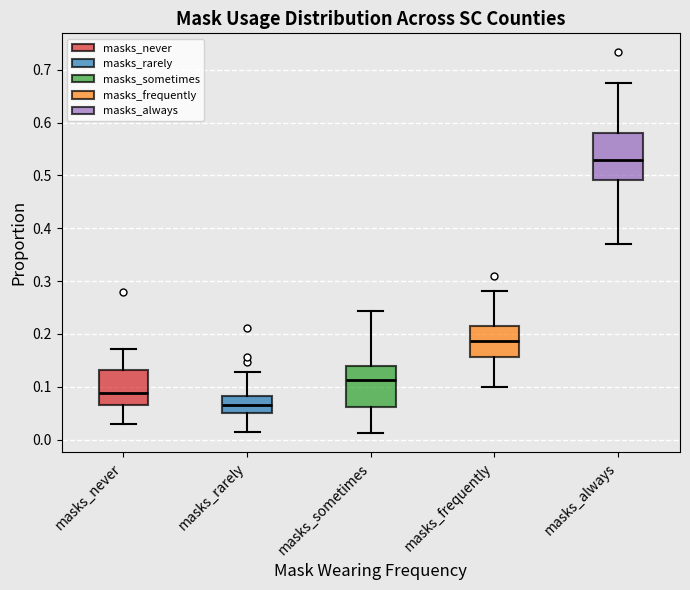

Where is the lower edge of the box for masks_always on the y-axis? The values are not printed on the chart, so give them approximately, as read against the axis.

0.49